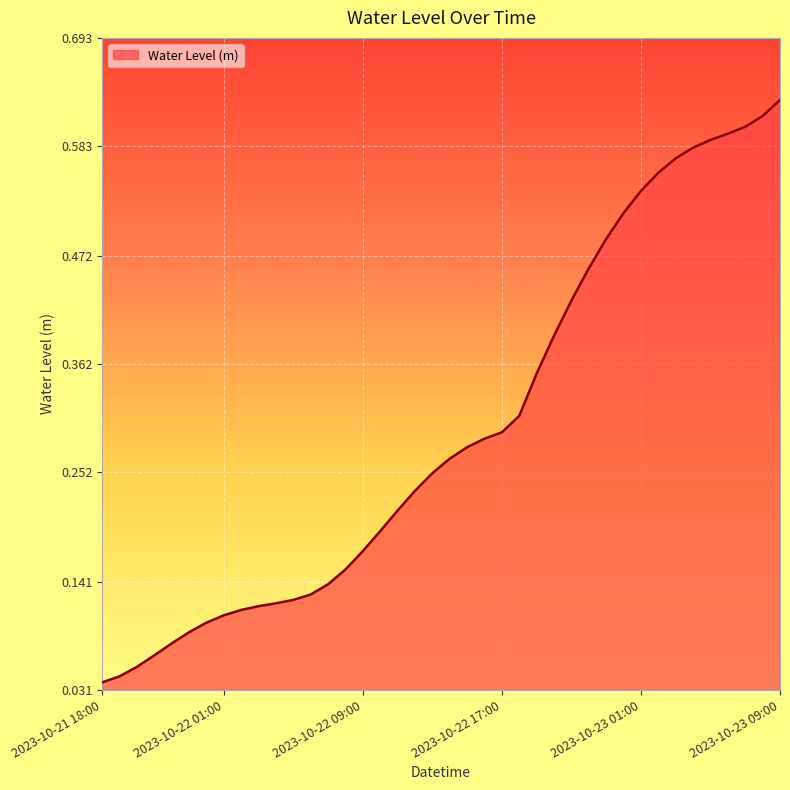

How many lines are shown in the chart?

1